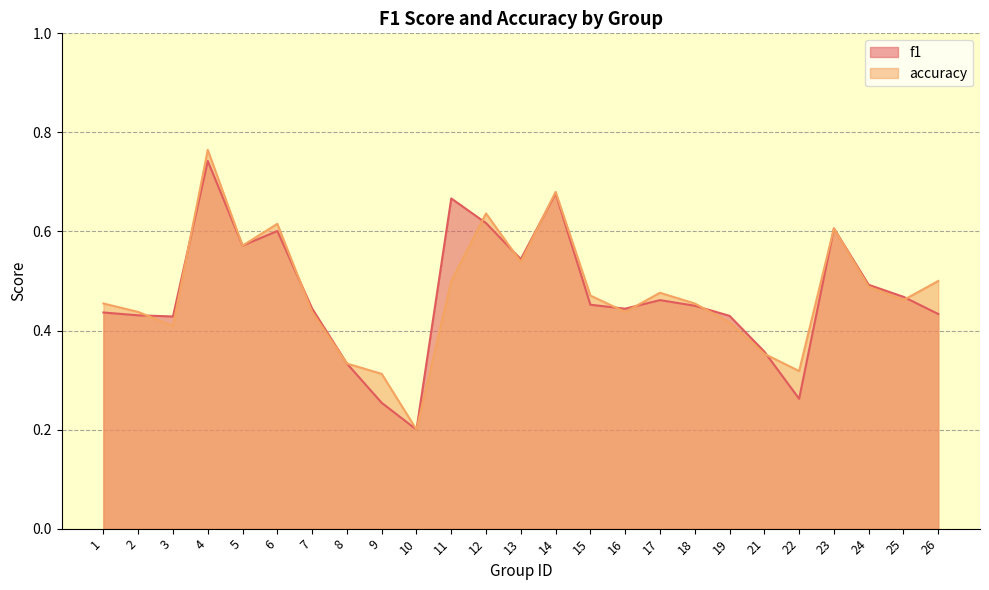

How many times do f1 and accuracy cross each other?

11